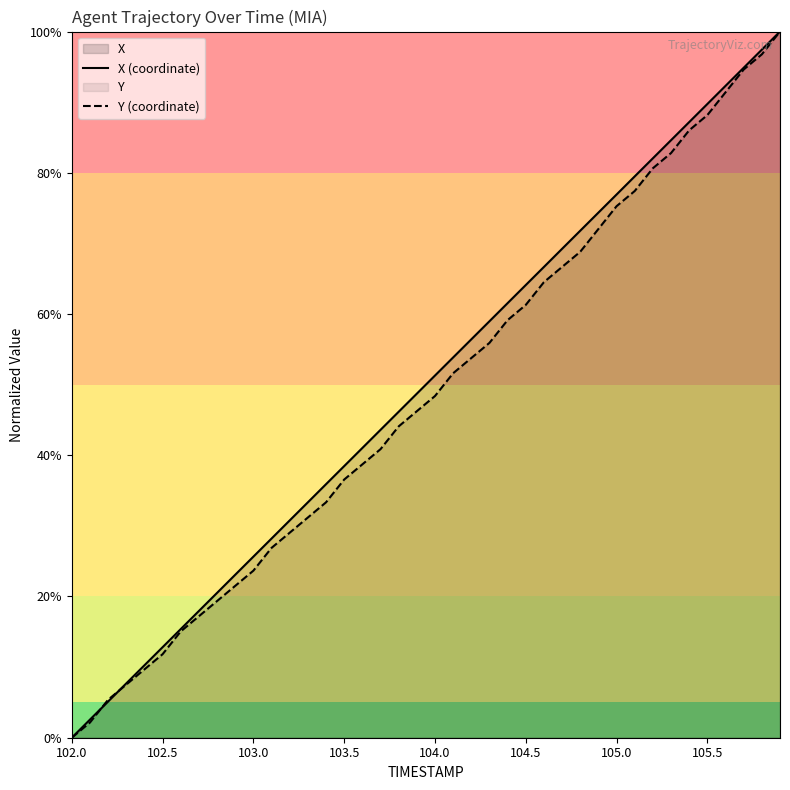

What is the highest value of the X (coordinate) series?

100.0